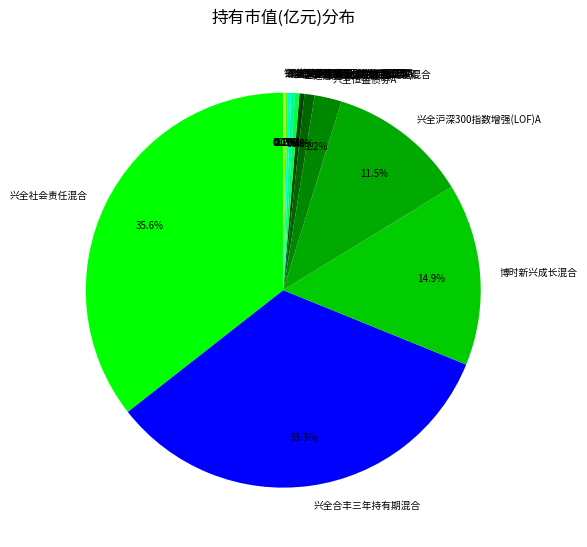

How much of the chart is everything except 兴全合丰三年持有期混合?

66.7%